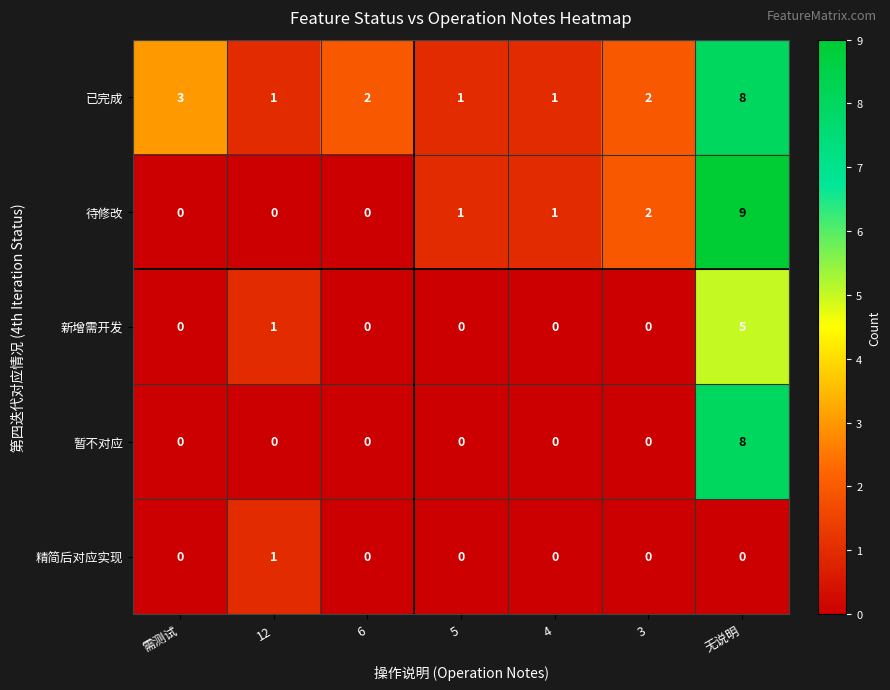

Where is 待修改 nearest to the value 4?

3